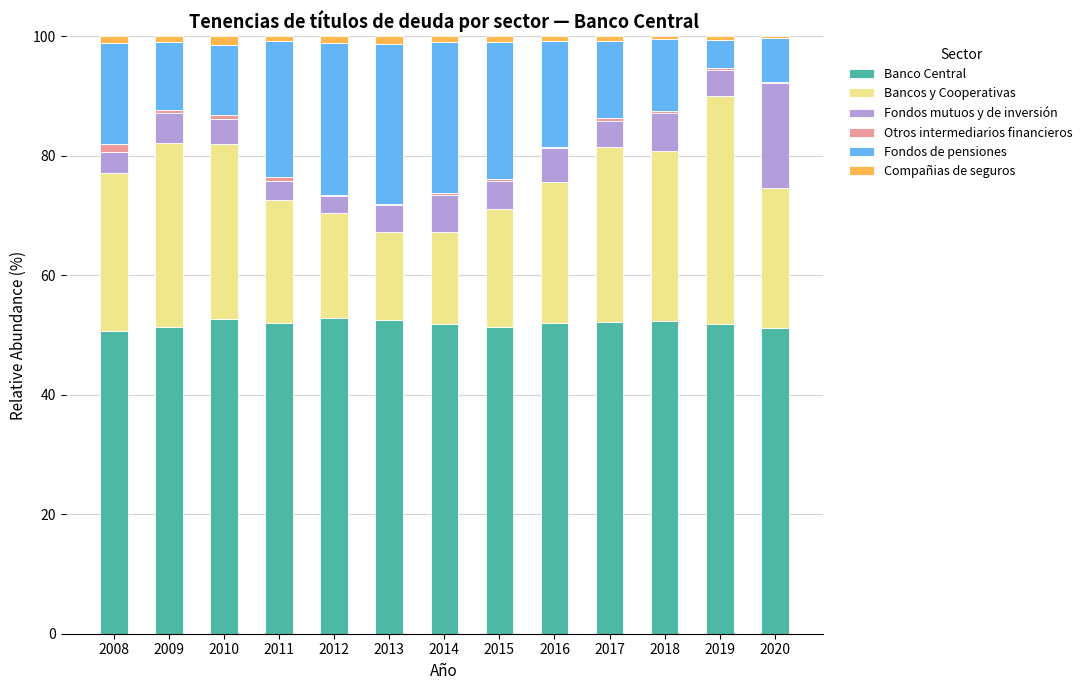

What is the maximum value for Banco Central?

52.9